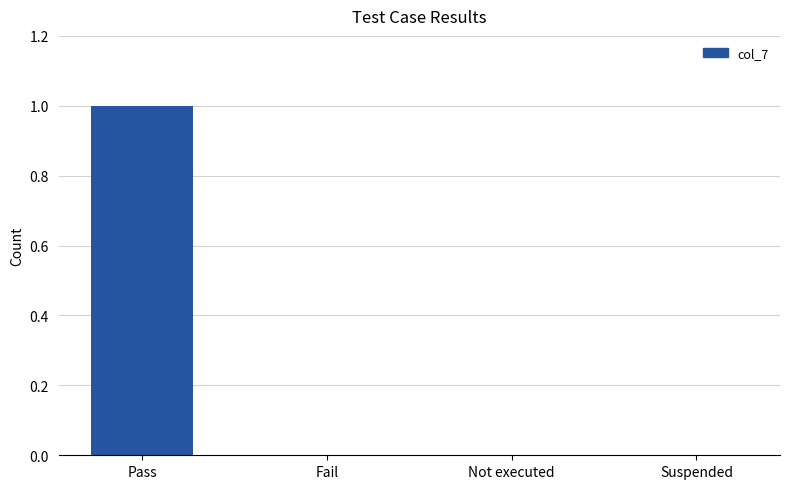

Does the chart contain stacked bars?

No